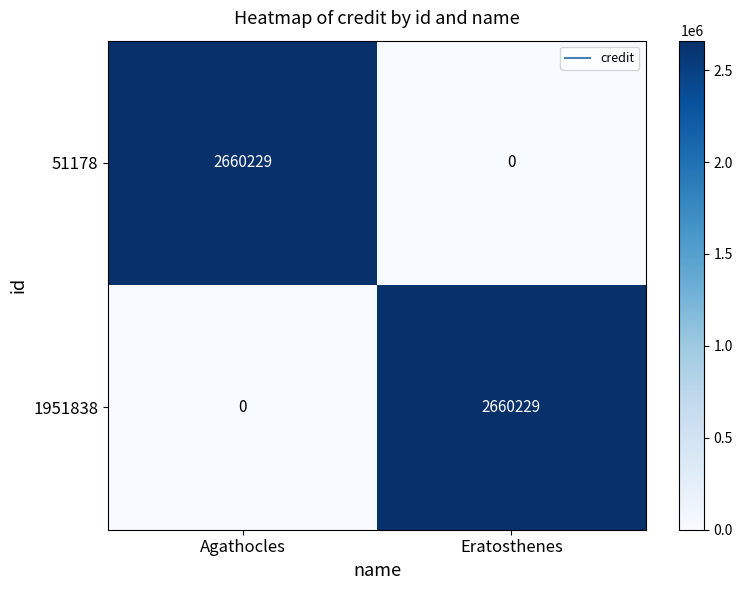

Count the number of categories in the chart.

2